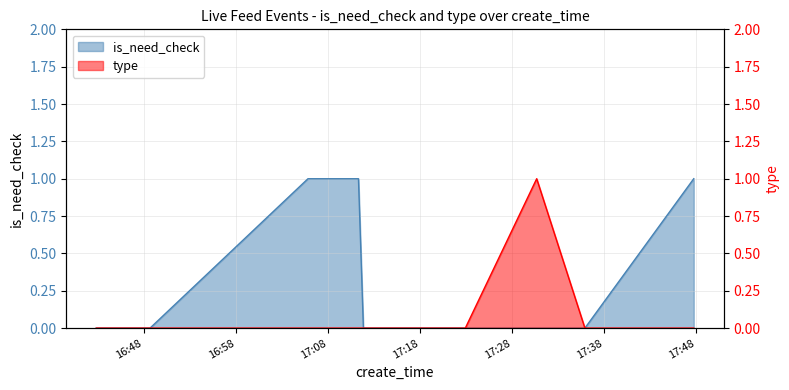

What is the difference between the maximum and minimum values in the is_need_check series?

1